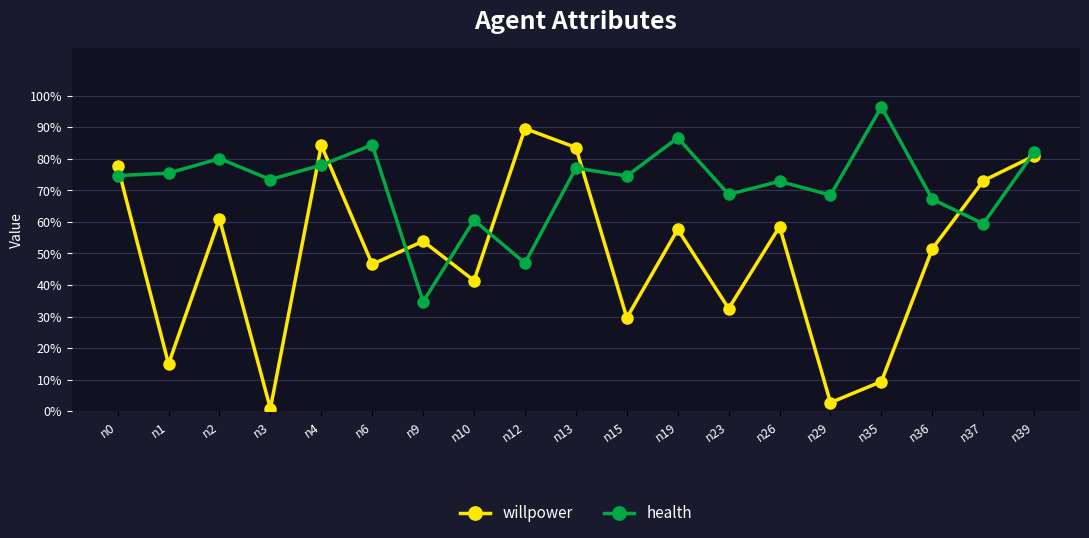

Is this an area chart (filled region under the line)?

No